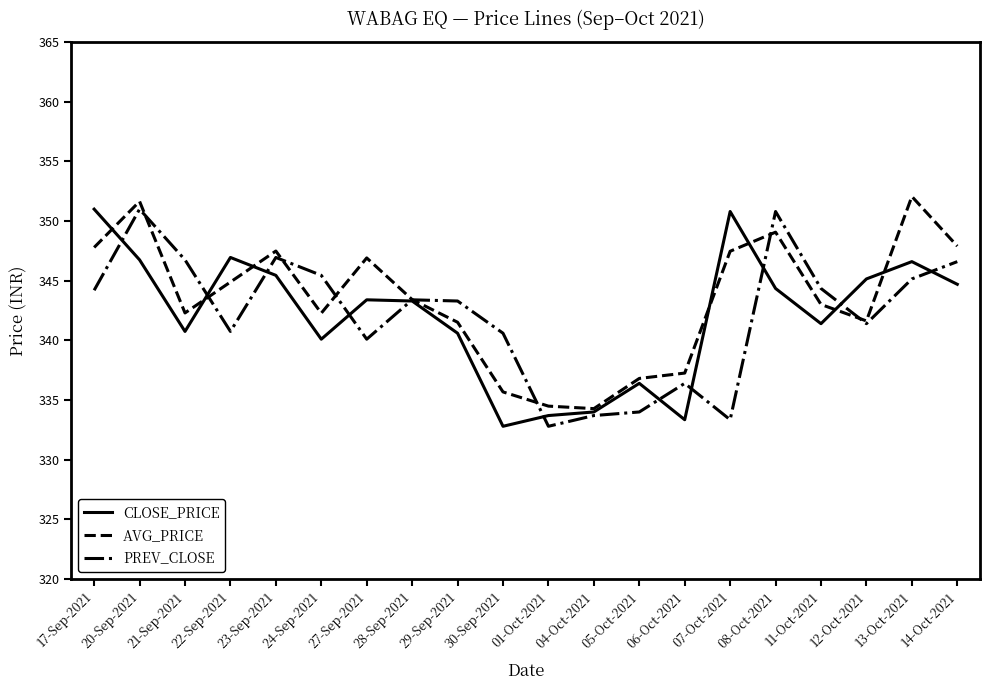

How many lines are shown in the chart?

3